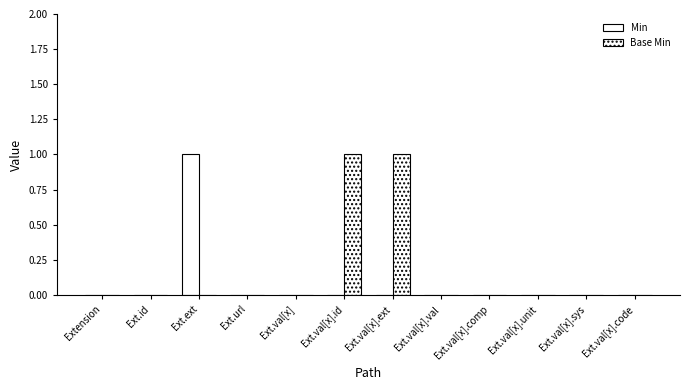

List the labels in order of Base Min value, largest first.

Ext.val[x].id, Ext.val[x].ext, Extension, Ext.id, Ext.ext, Ext.url, Ext.val[x], Ext.val[x].val, Ext.val[x].comp, Ext.val[x].unit, Ext.val[x].sys, Ext.val[x].code